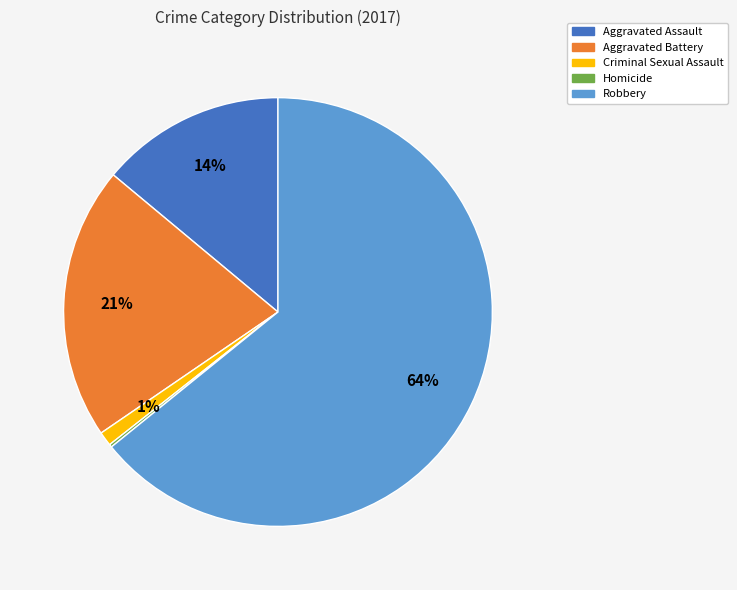

Which category has the biggest portion of the pie?

Robbery